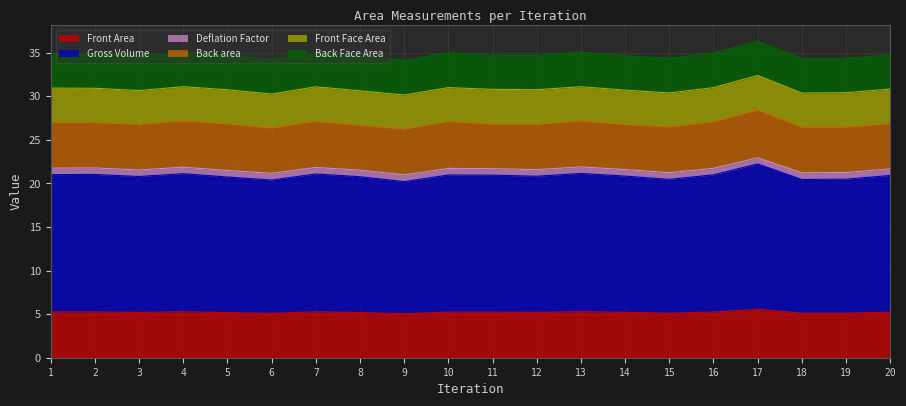

What is the maximum value for Deflation Factor?

22.9